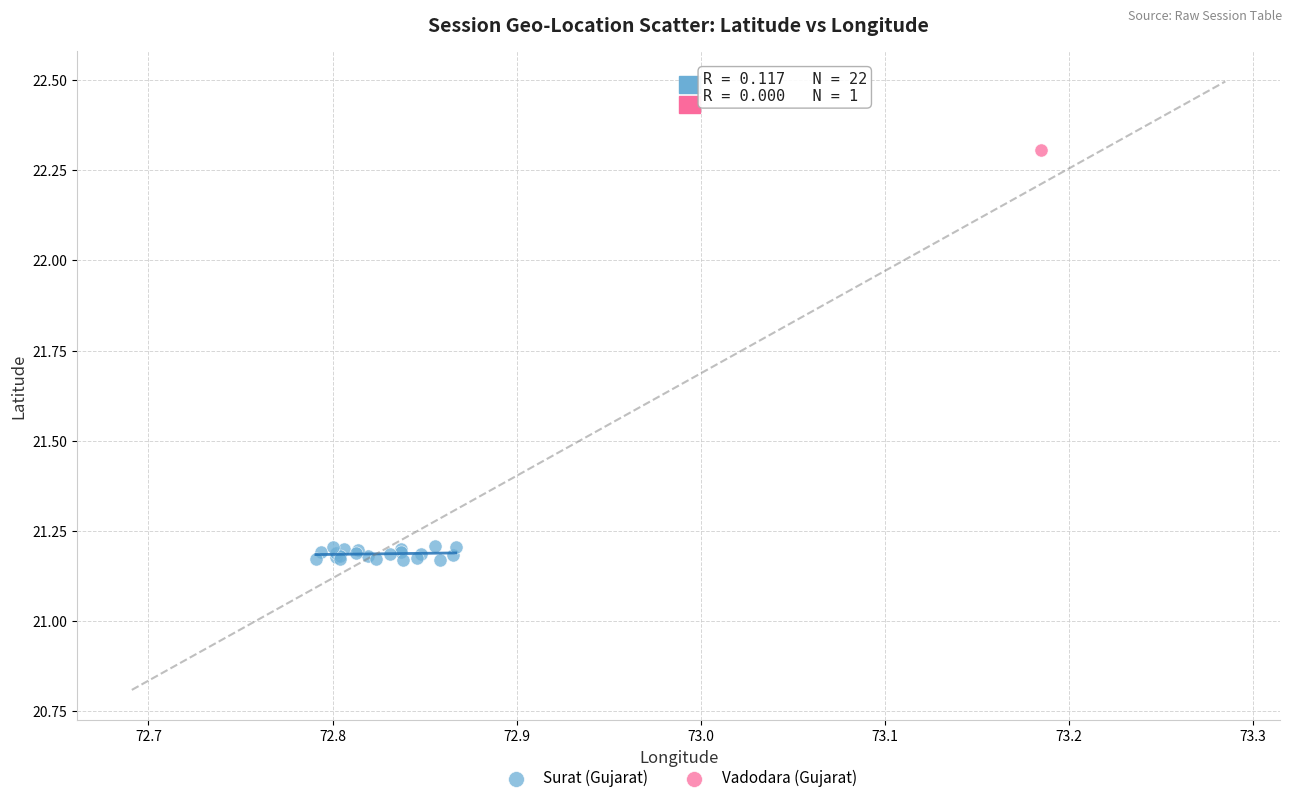

What are all the series names shown in the legend?

Surat (Gujarat), Vadodara (Gujarat)